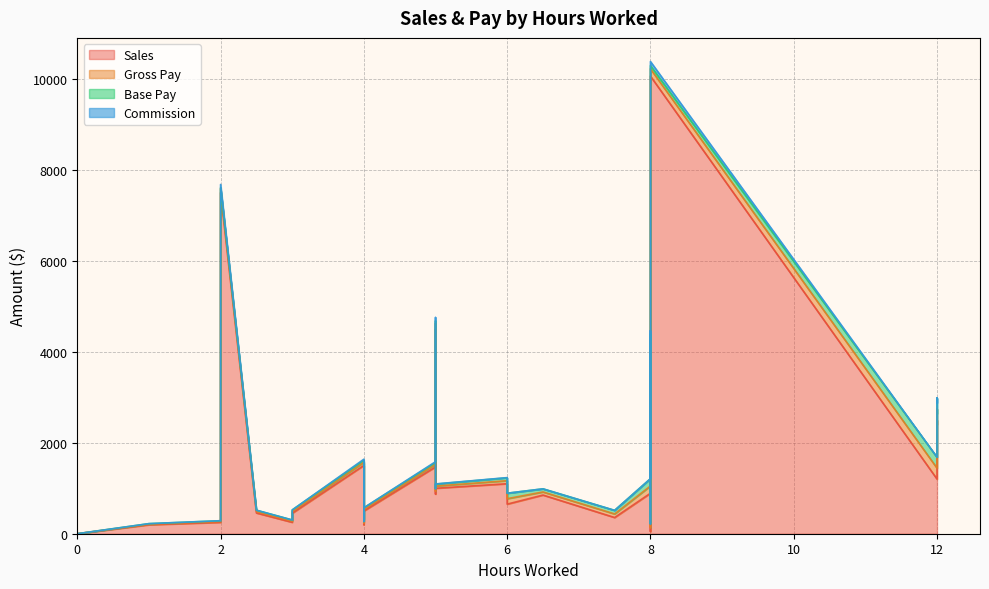

Which series ends up on top after the final intersection of Commission and Base Pay?

Commission